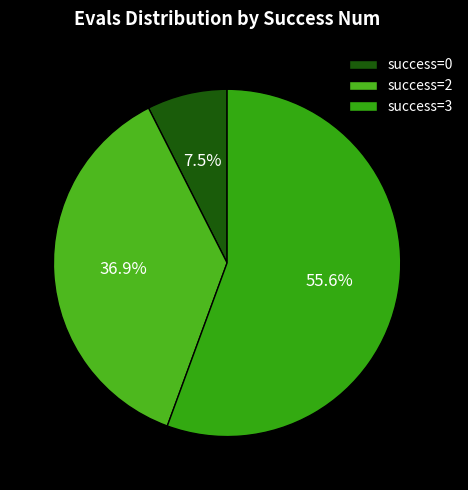

To the nearest percent, what is the average slice percentage?

33%